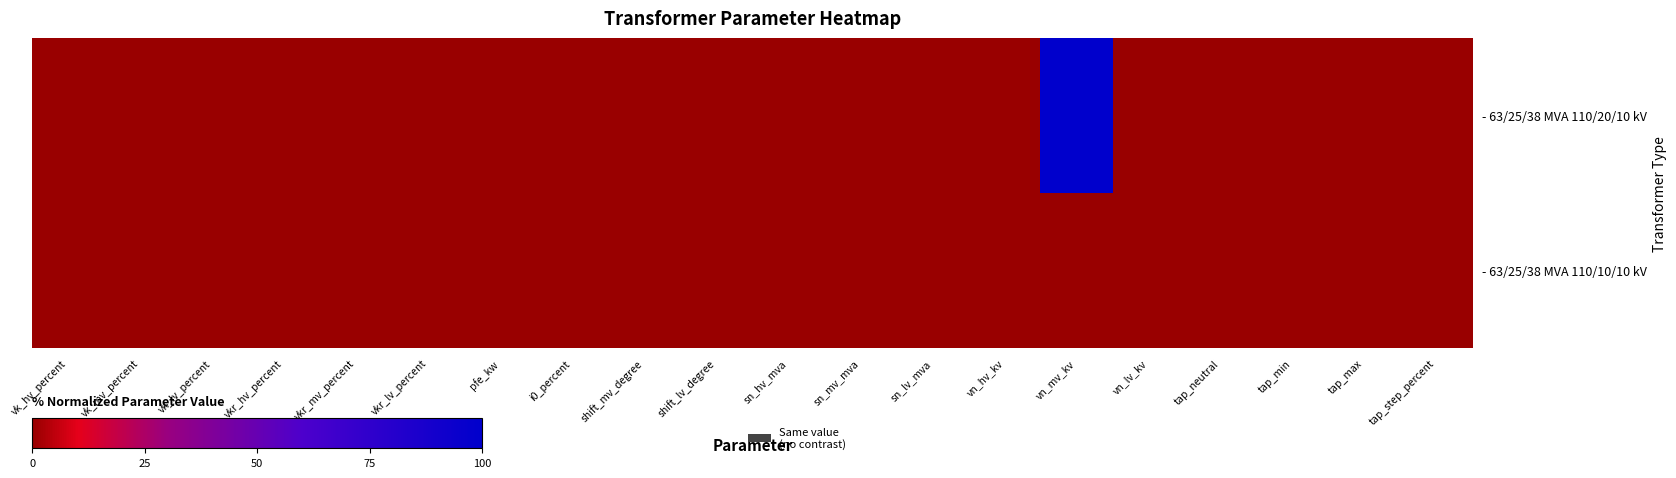

Rank the series by their maximum value, from lowest to highest.

- 63/25/38 MVA 110/10/10 kV, - 63/25/38 MVA 110/20/10 kV